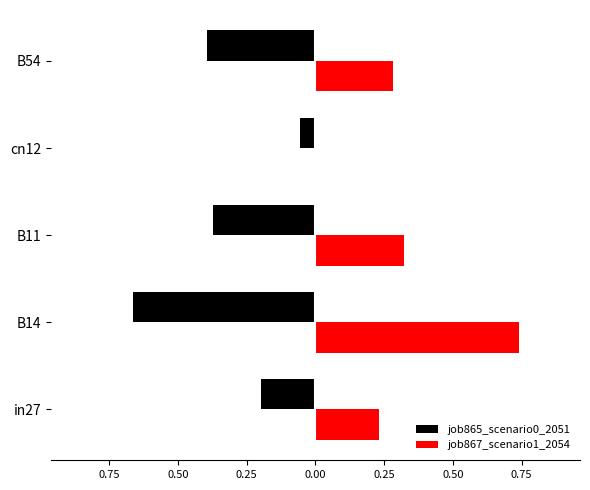

What is the value of the job867_scenario1_2054 bar at the 3rd from the left?

0.3